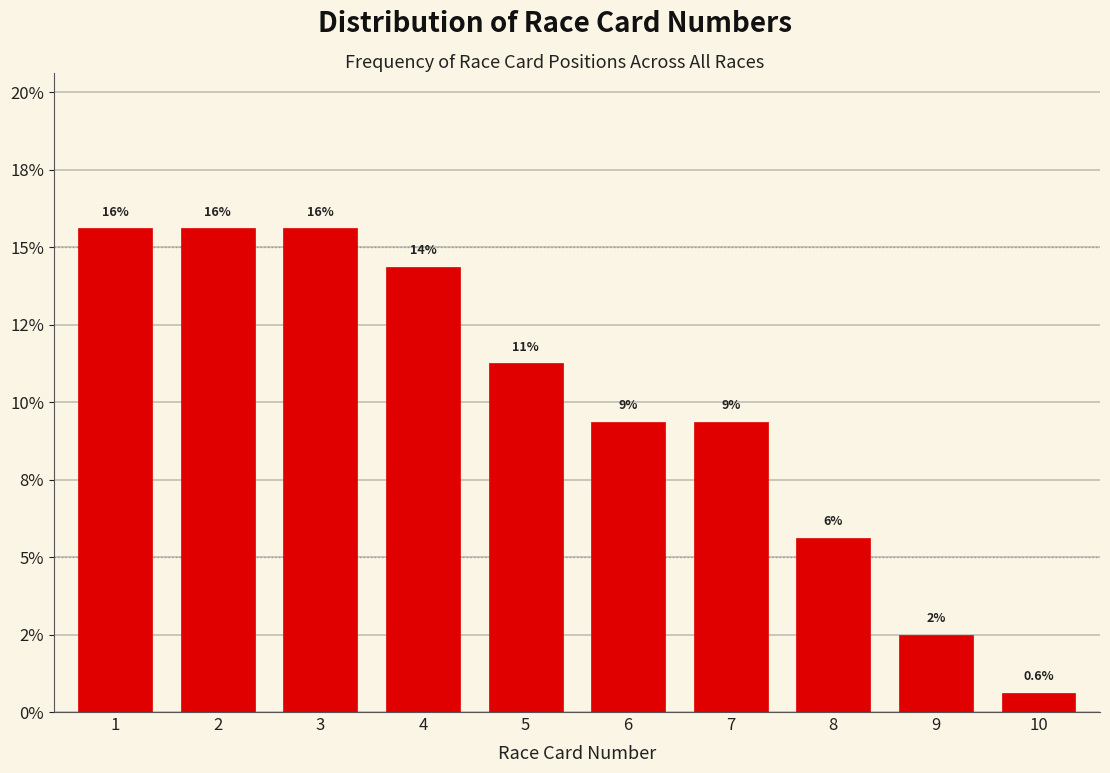

Does the chart contain any negative values?

No